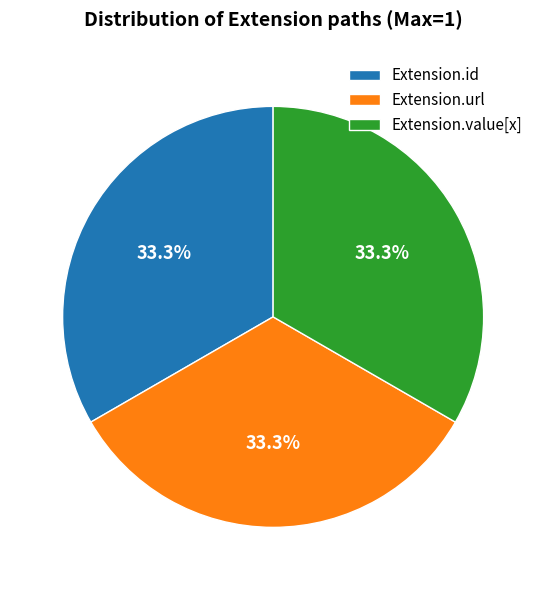

Approximately how many times larger is the value at Extension.url compared to Extension.id?

1.0